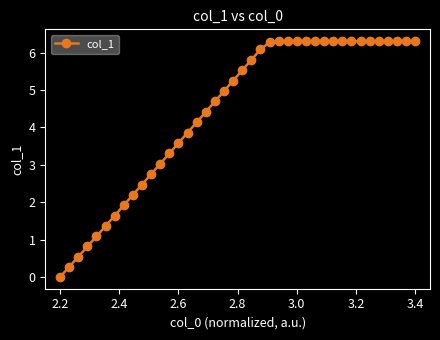

What is the value of the 20th point from the left?

5.2